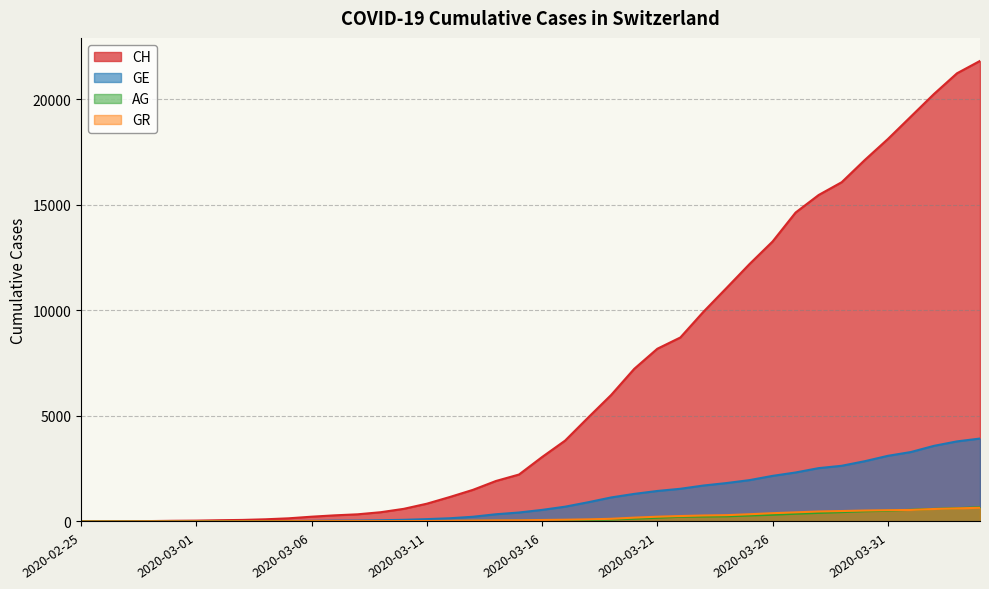

Rank the series at 2020-03-08 from lowest to highest value.

AG, GR, GE, CH